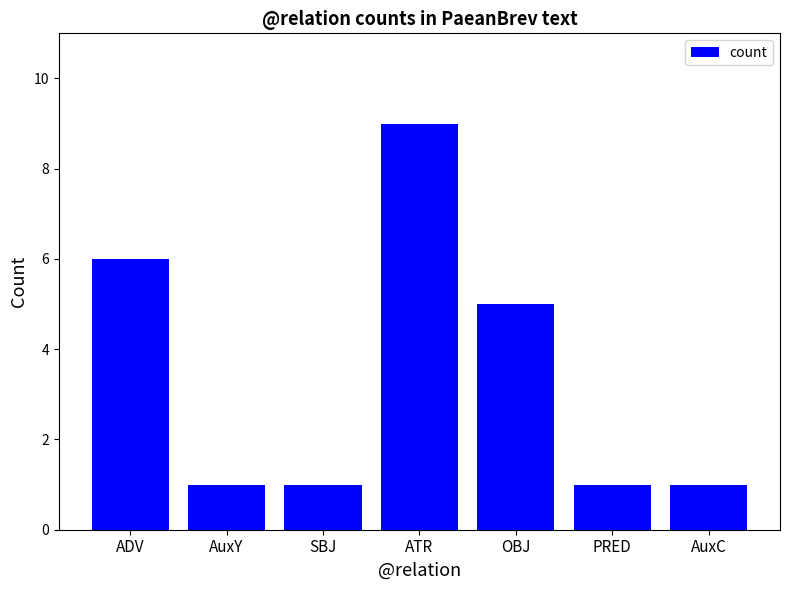

What is the maximum value shown in the chart?

9